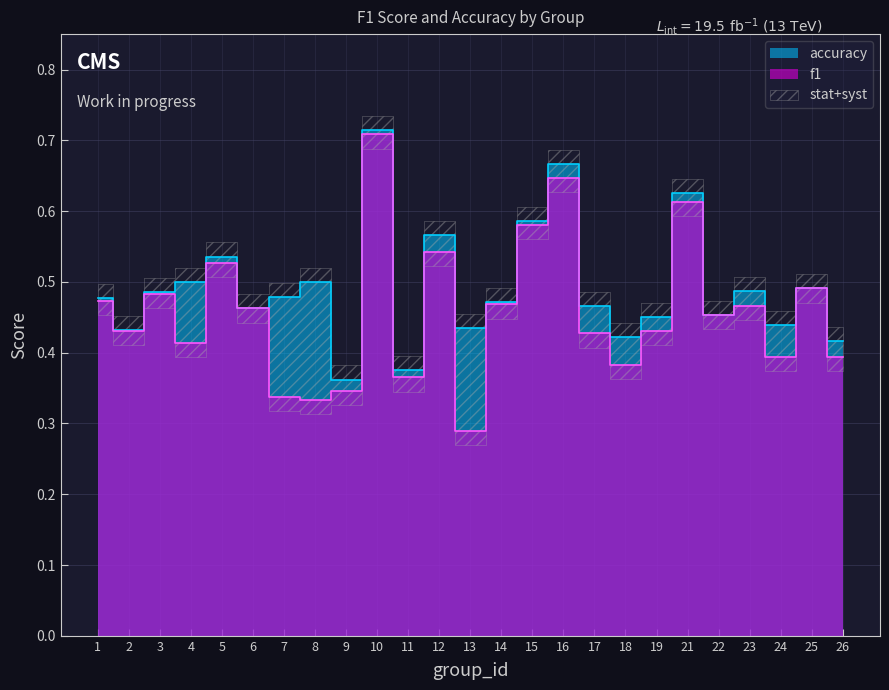

Does the chart display data point markers on the line(s)?

No